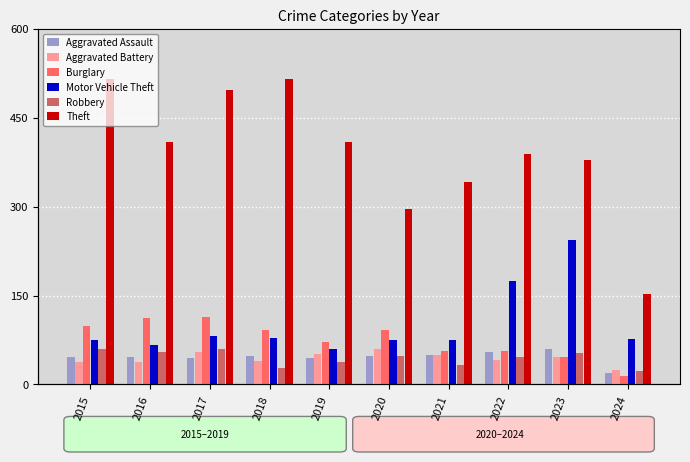

What are all the series names shown in the legend?

Aggravated Assault, Aggravated Battery, Burglary, Motor Vehicle Theft, Robbery, Theft